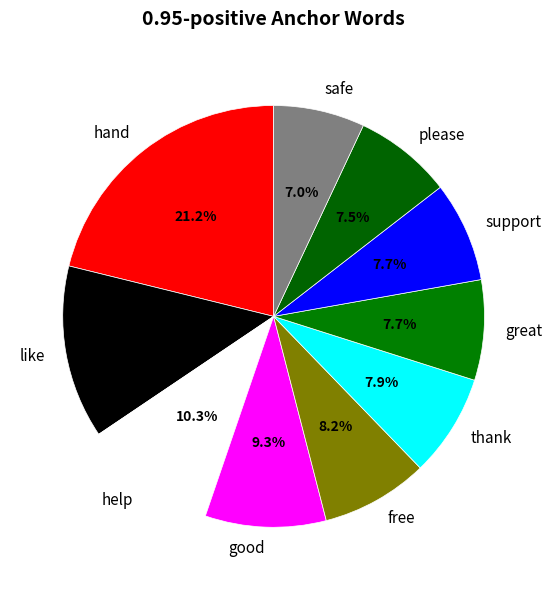

Count the number of slices in the pie.

10